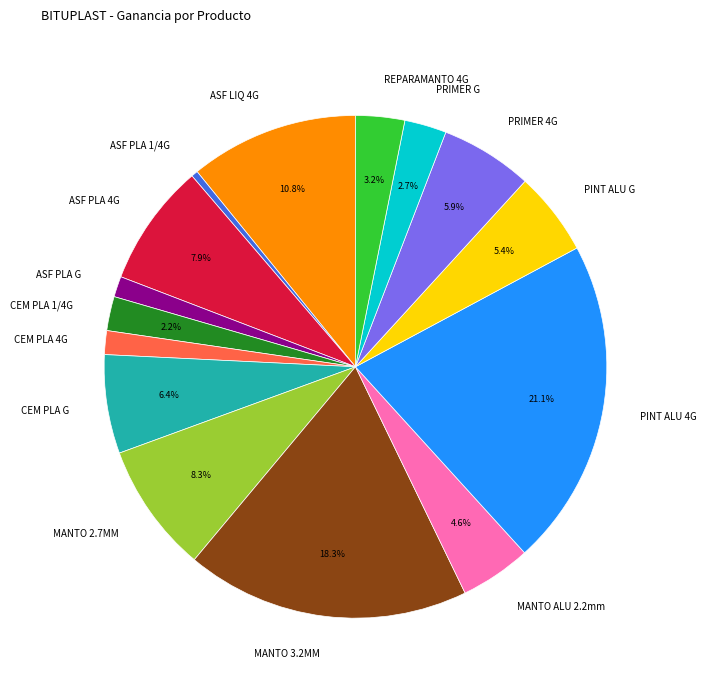

Between CEM PLA 4G and MANTO ALU 2.2mm, which is larger?

MANTO ALU 2.2mm